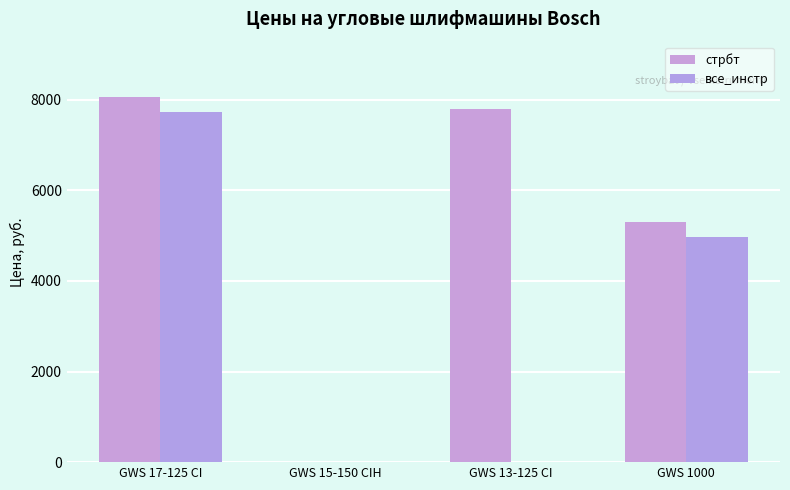

Which series changed the most between GWS 17-125 CI and GWS 15-150 CIH?

стрбт